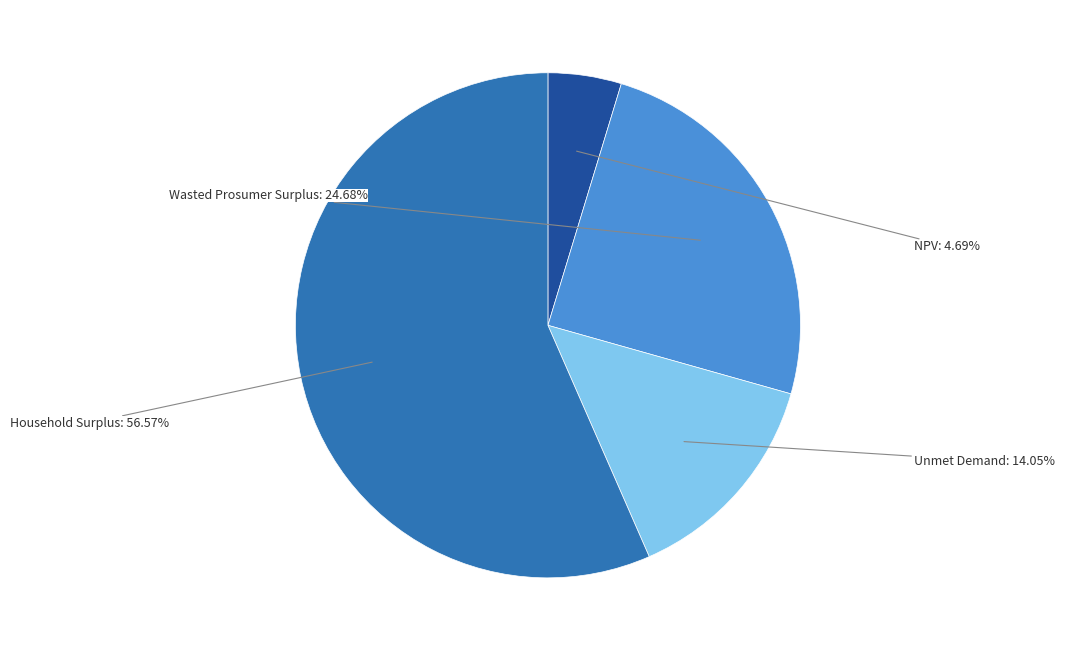

Is there any slice that represents more than half of the pie?

Yes